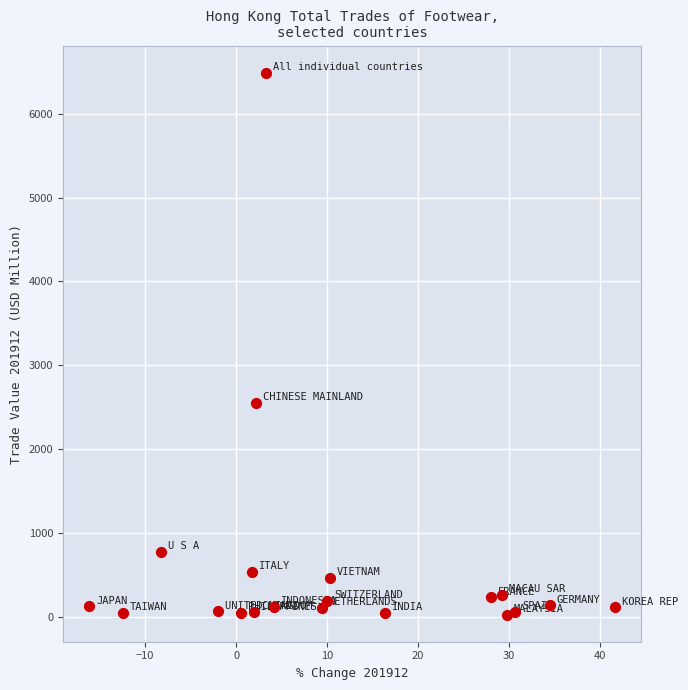

What Y value in the scatter plot is closest to 3258?

2556.8